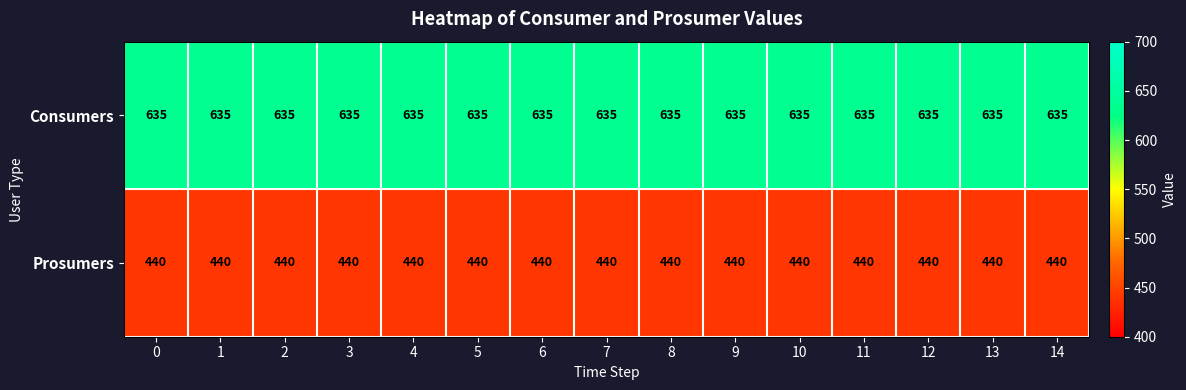

What is the difference between the highest and lowest values at 4?

195